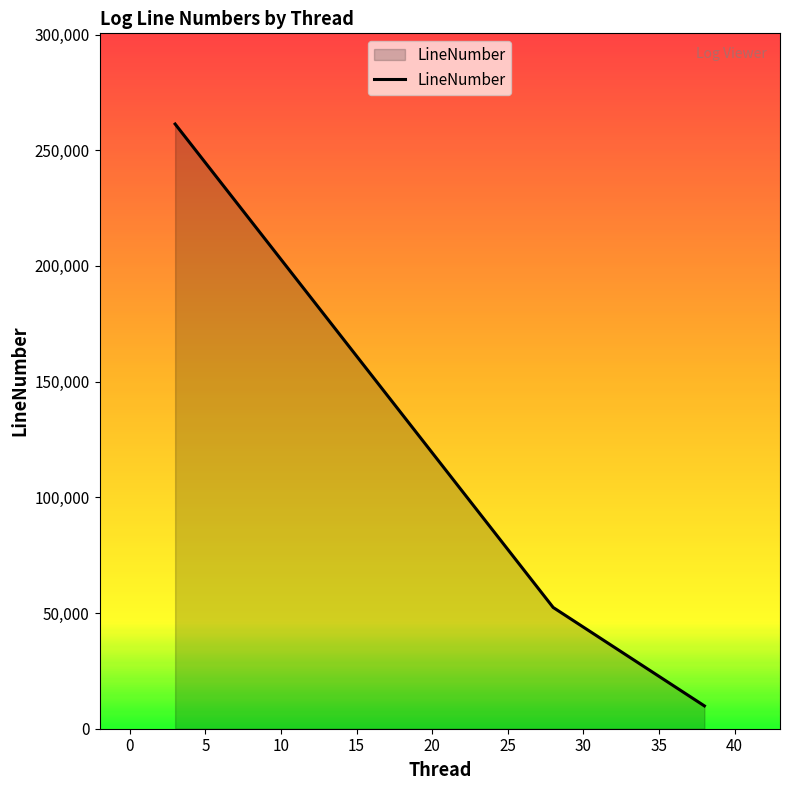

How many lines are shown in the chart?

1